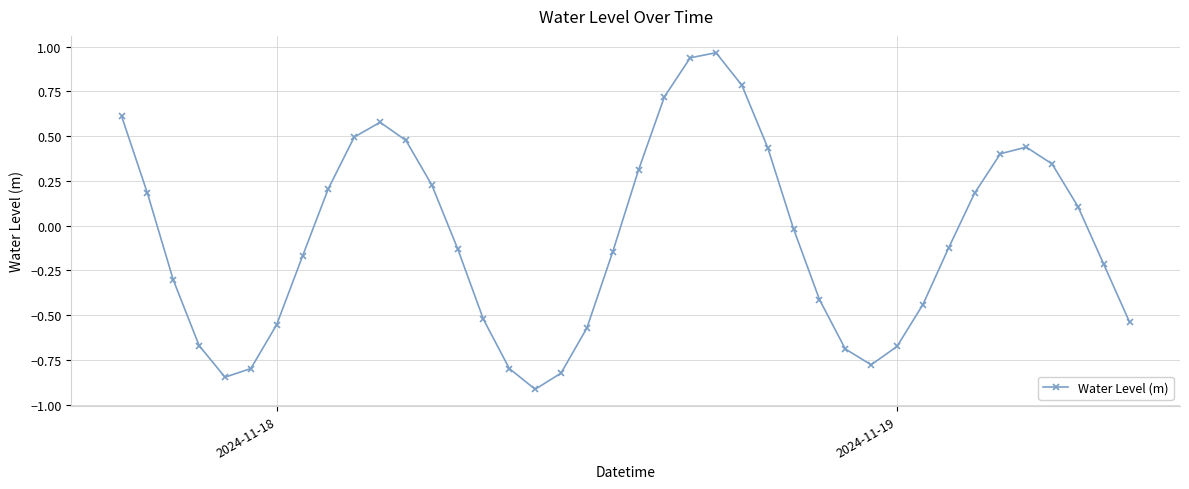

What is the sum of all values?

-2.7